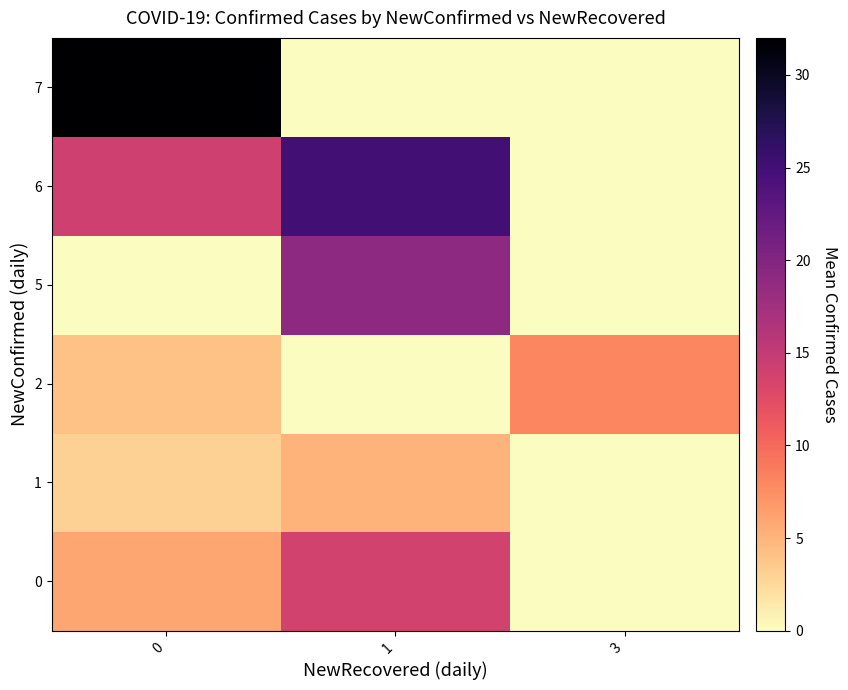

At how many categories does at least one series exceed 5?

3